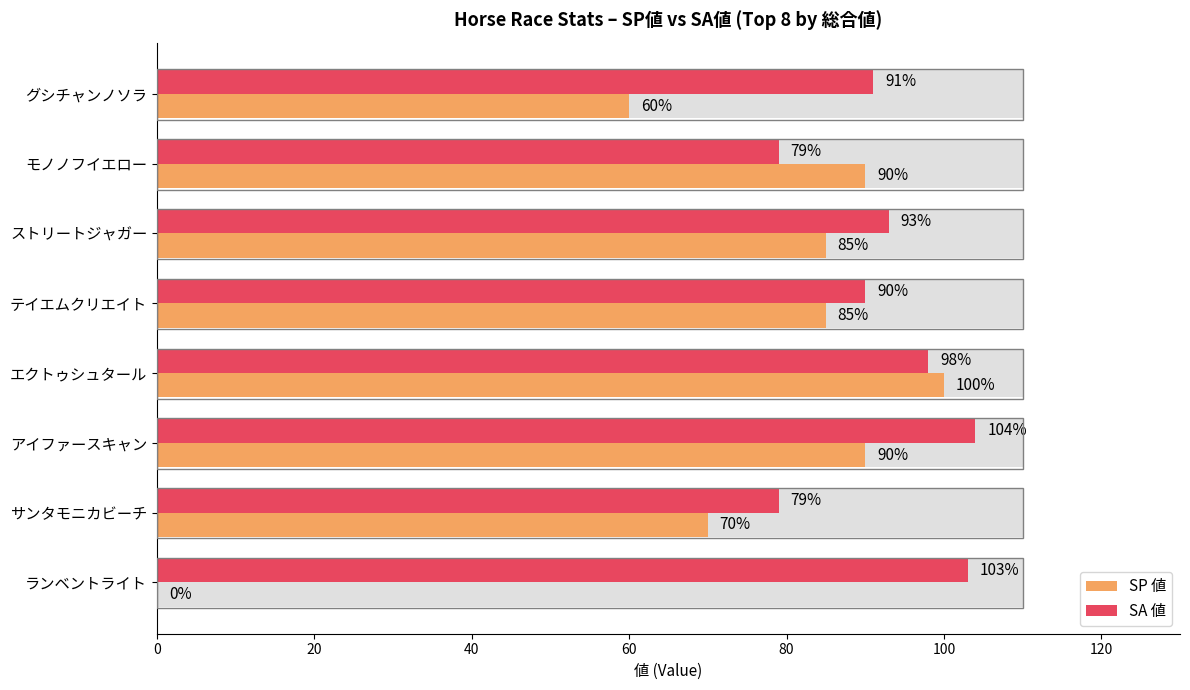

At ランベントライト, list the series in order from largest to smallest.

SA 値, SP 値